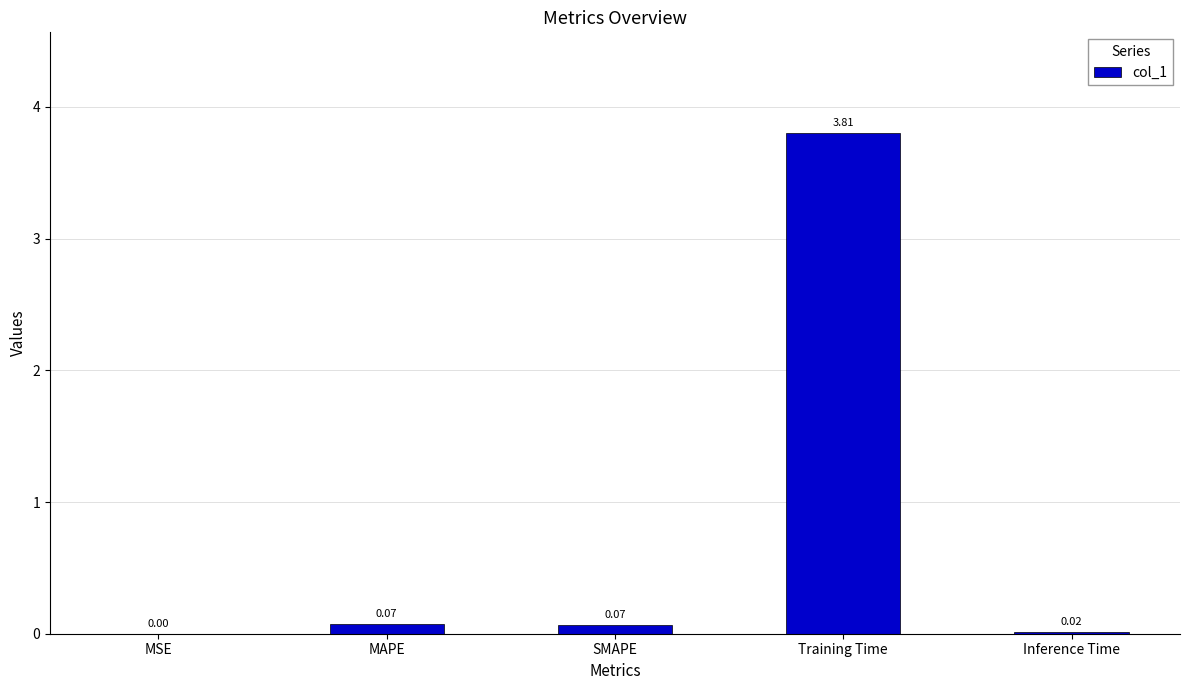

Between Training Time and SMAPE, which is larger?

Training Time